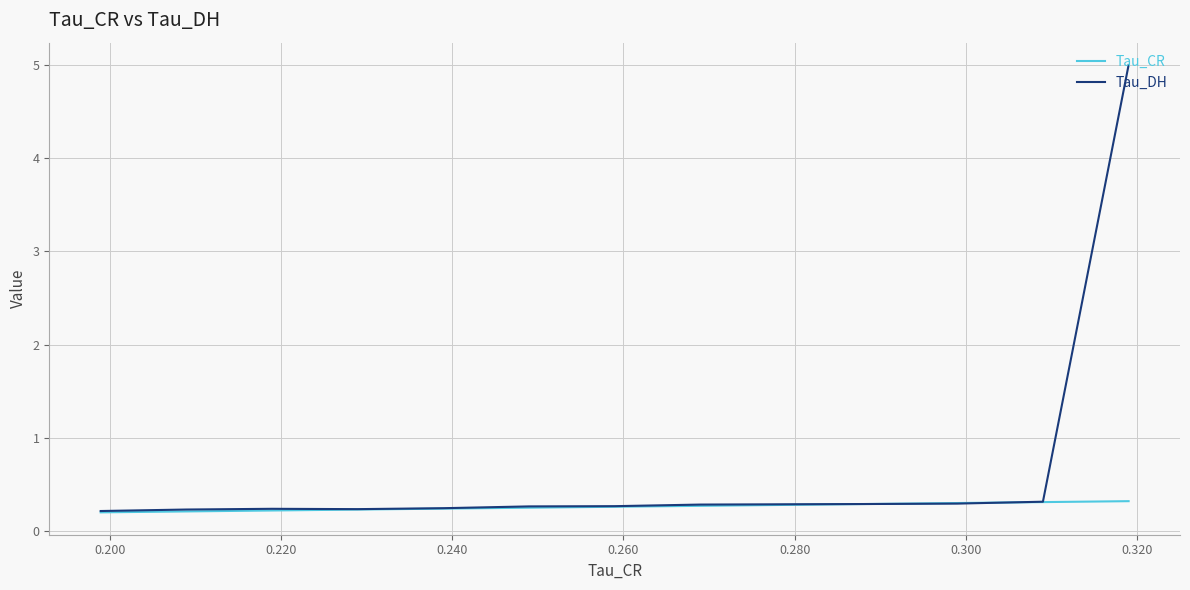

What is the difference between the maximum and minimum values in the Tau_DH series?

4.8